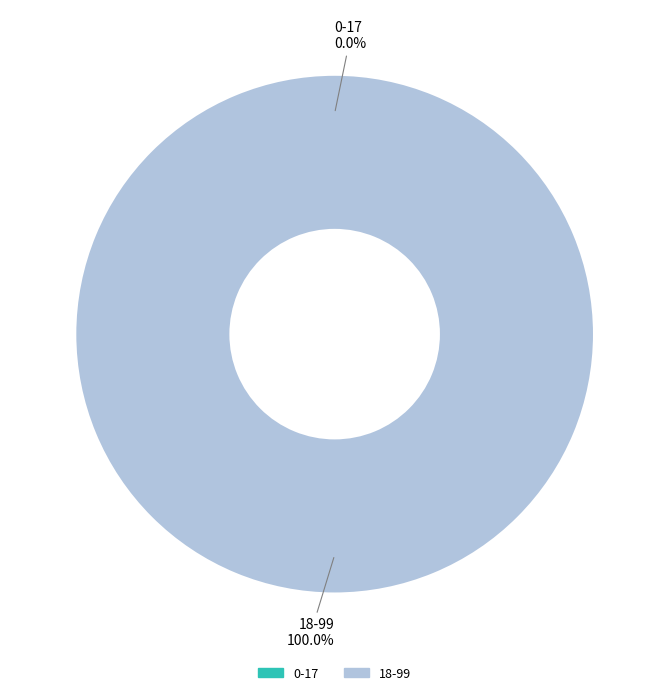

To the nearest percent, what portion does 18-99 represent?

100%